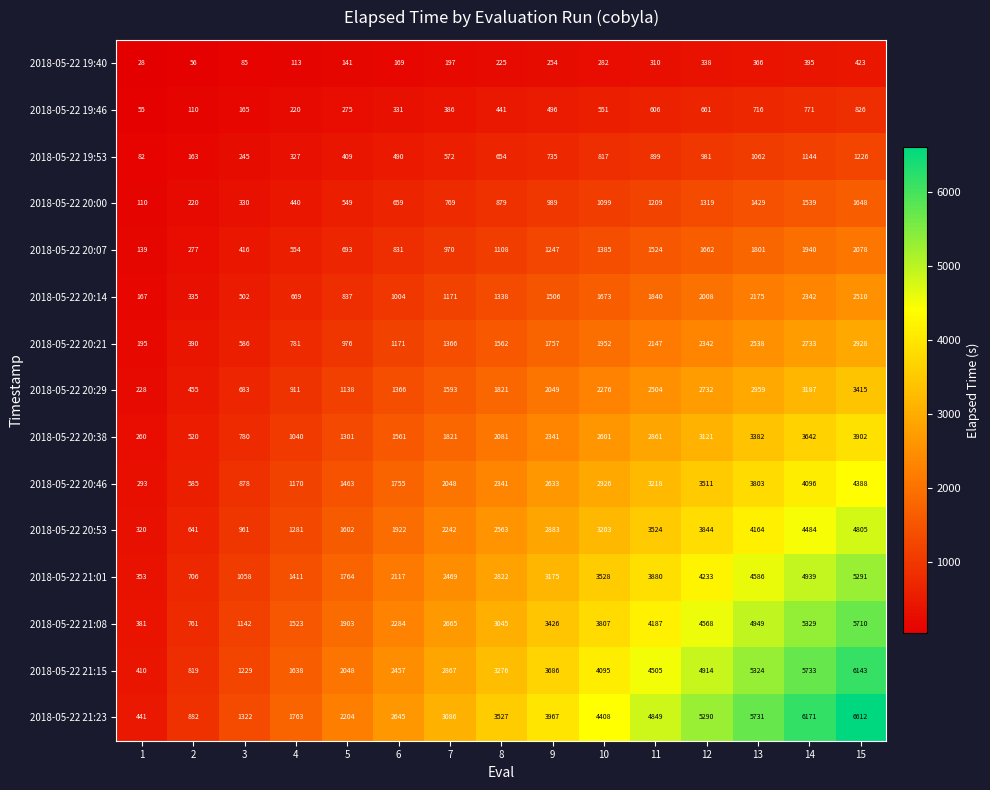

At which label is 2018-05-22 20:14 closest to 1338?

8